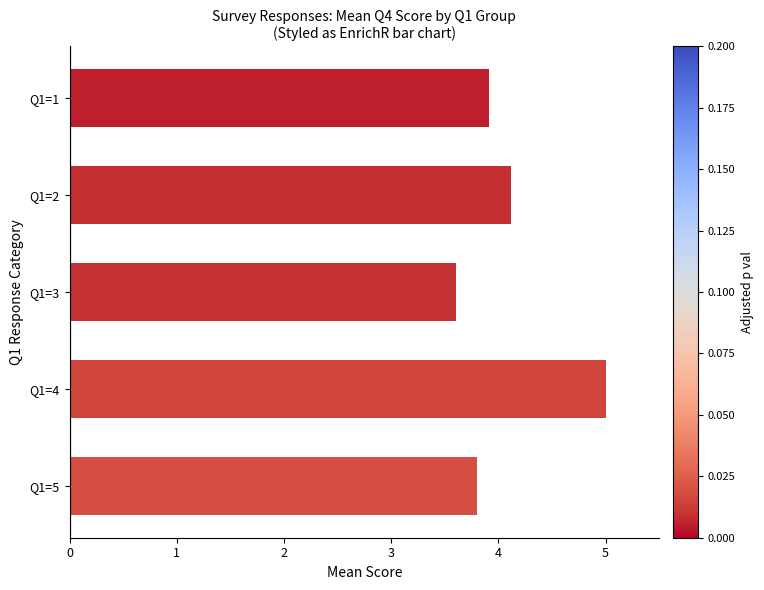

Reading bottom to top, list all the values displayed in this chart.

3.8	5.0	3.6	4.1	3.9